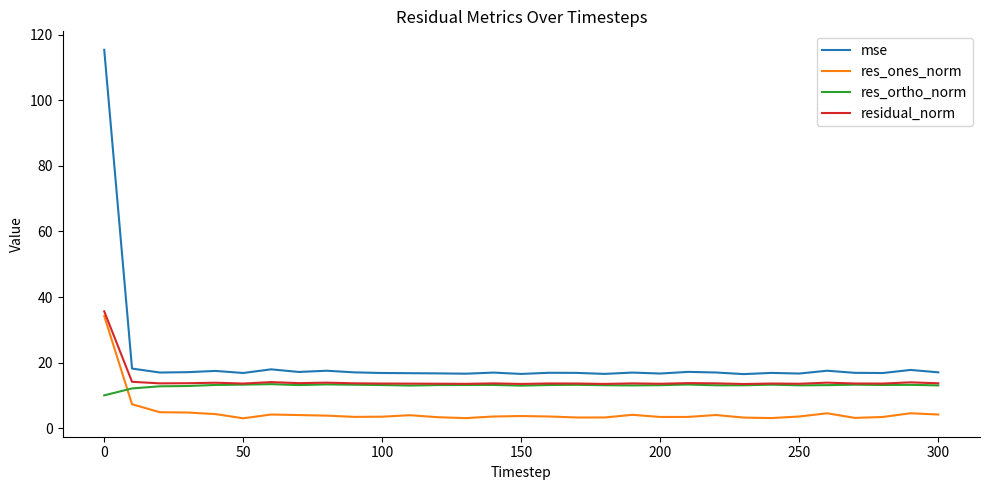

How many distinct data groups are displayed?

4